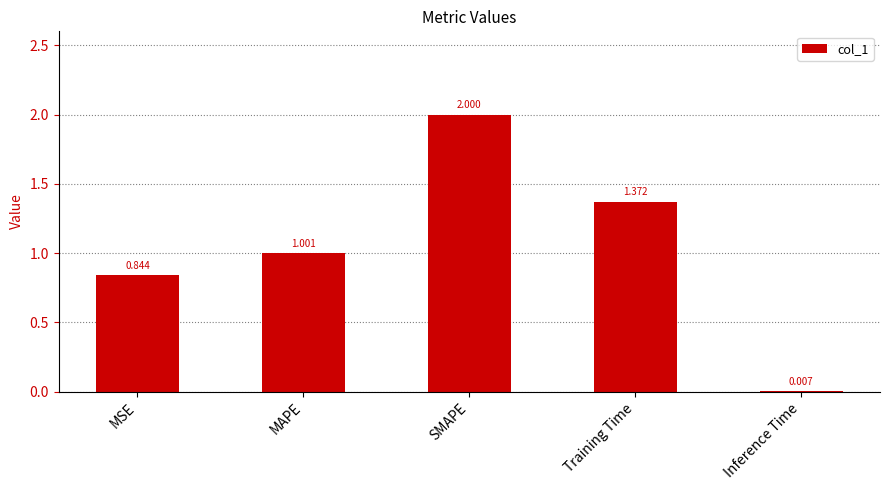

Where is the data nearest to the value 1?

MAPE